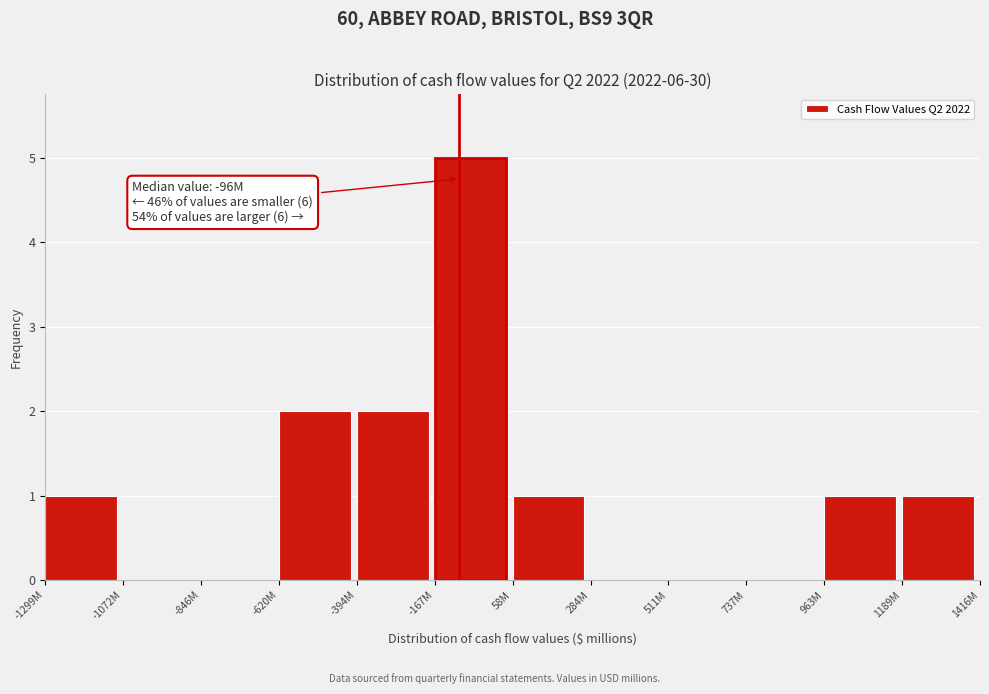

Reading left to right, list all the values displayed in this chart.

-1299M=1	-1072M=0	-846M=0	-620M=2	-394M=2	-167M=5	58M=1	284M=0	511M=0	737M=0	963M=1	1189M=1